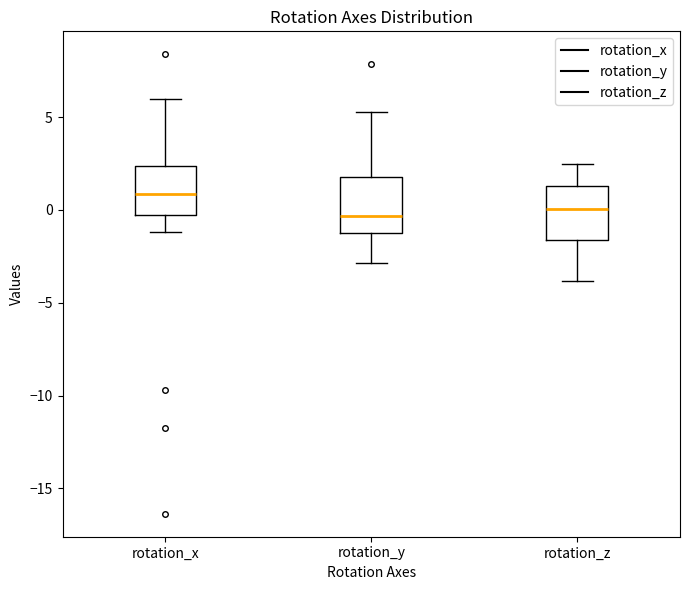

Where does the median line of the box for rotation_x sit on the y-axis? The values are not printed on the chart, so give them approximately, as read against the axis.

1.0